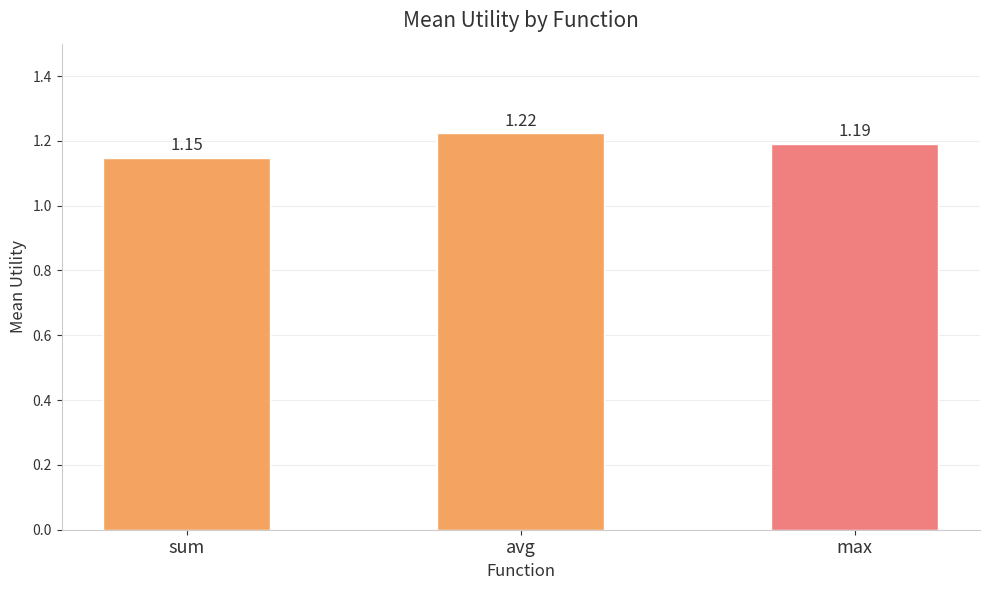

What is the average value?

1.2